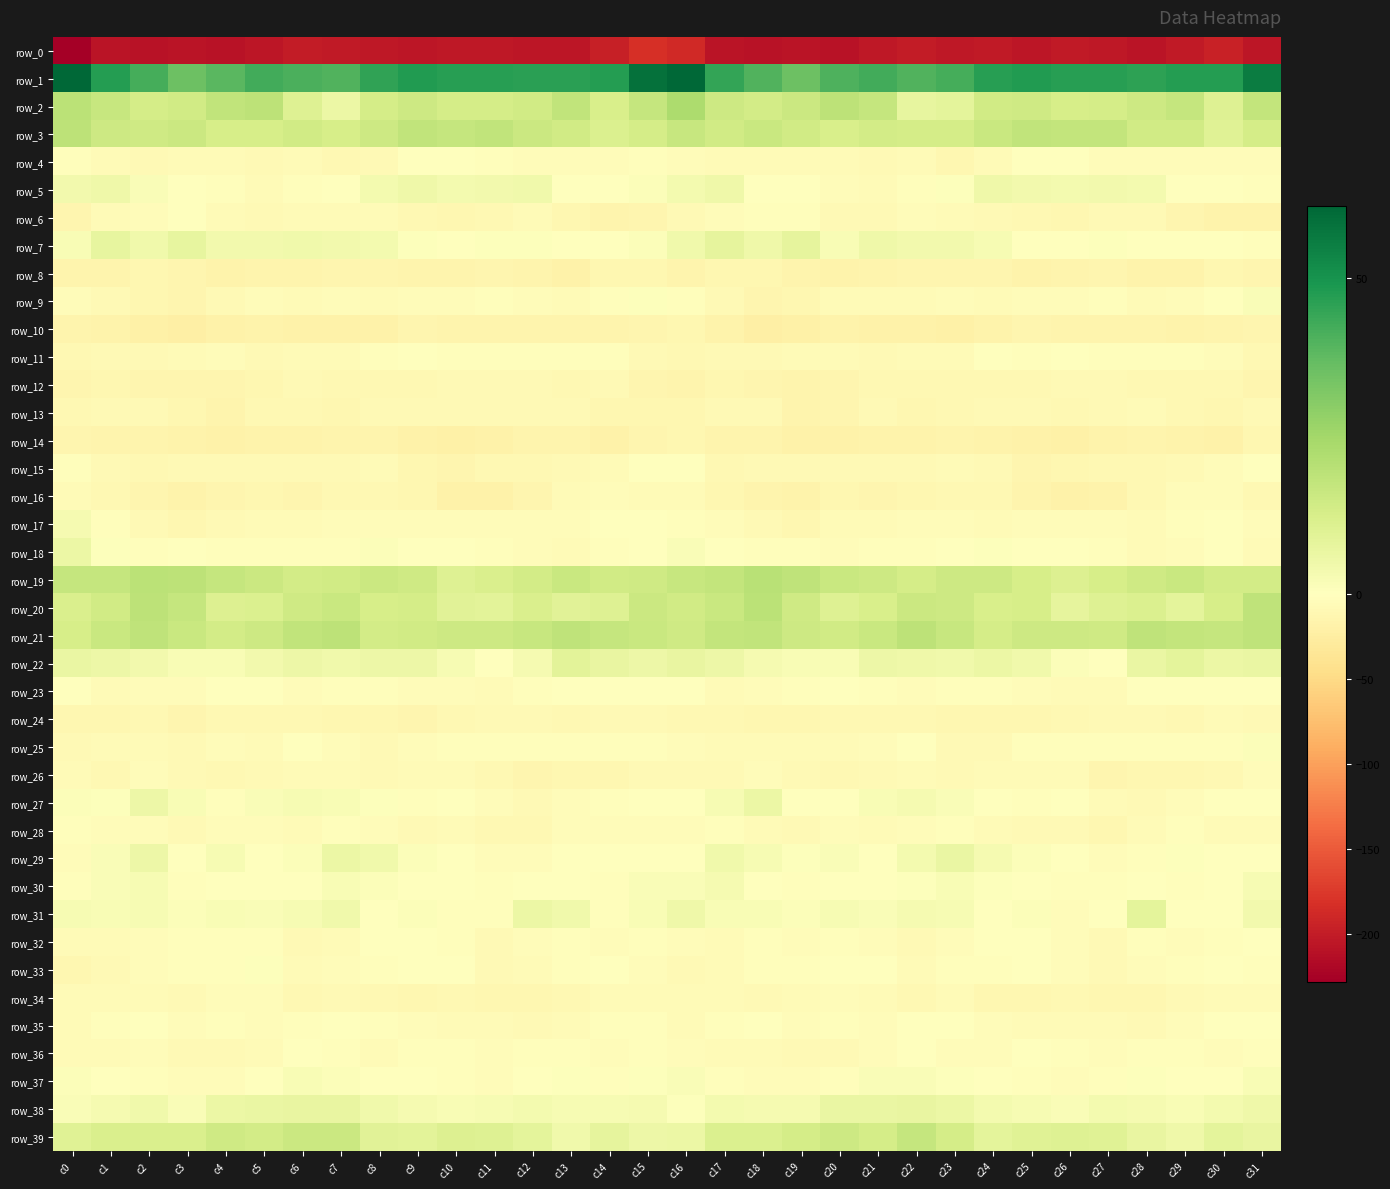

What is the minimum value for row_32?

-7.8